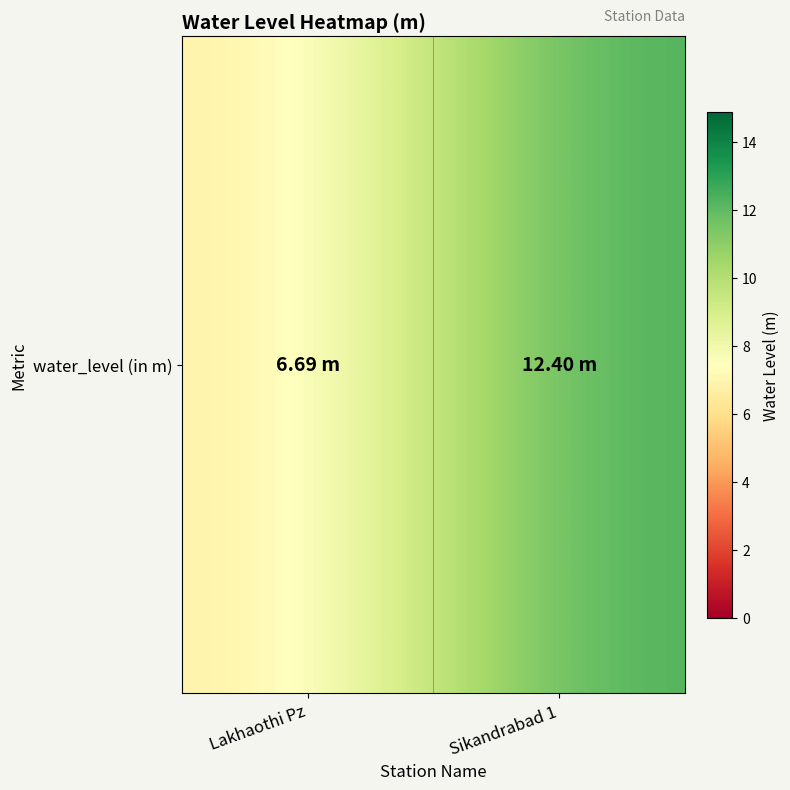

What is the change in value from Lakhaothi Pz to Sikandrabad 1?

+5.7